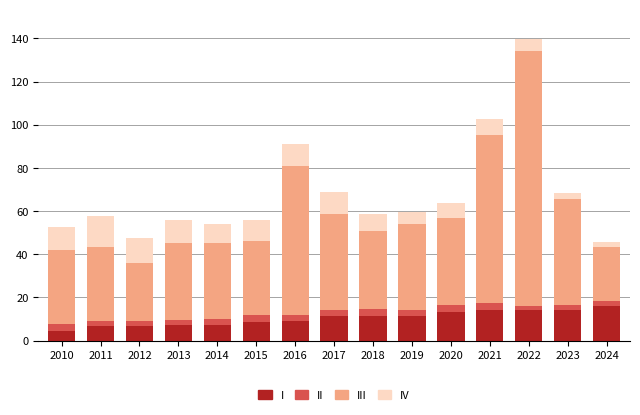

What is the difference between the second highest and minimum values in the I series?

9.7